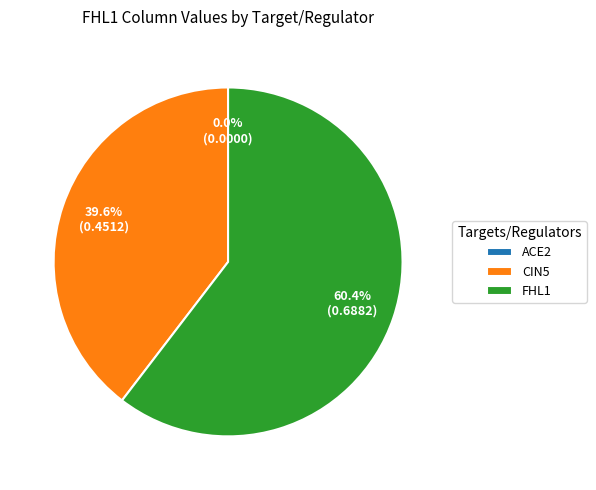

Rank the categories by value from highest to lowest.

FHL1, CIN5, ACE2